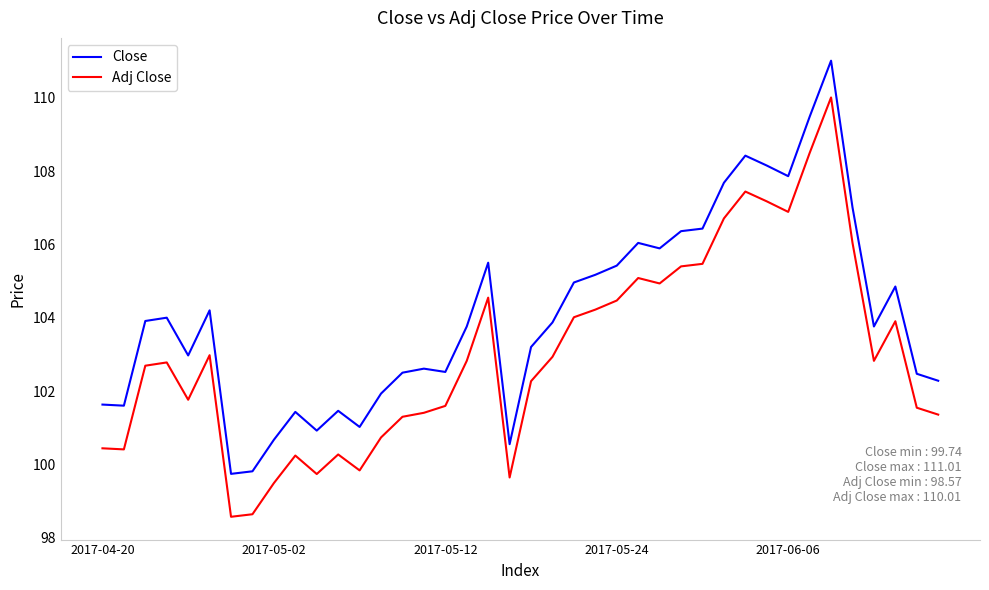

What is the lowest value of the Close series?

99.7